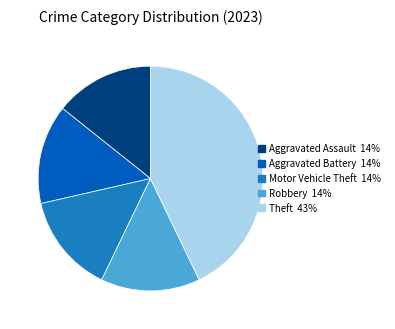

Count the number of slices in the pie.

5